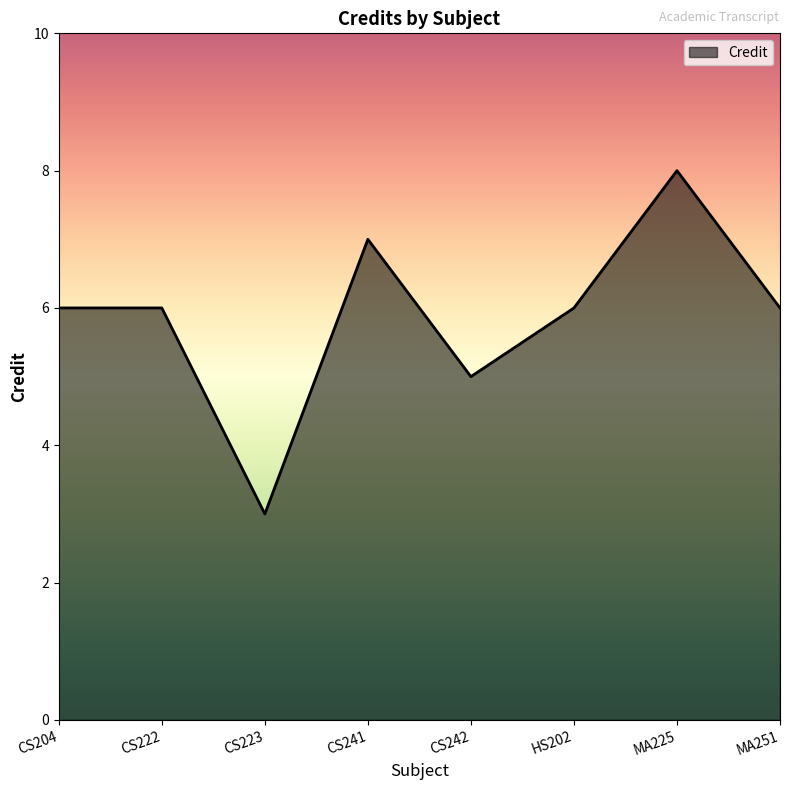

Which category has the highest value across all series?

MA225